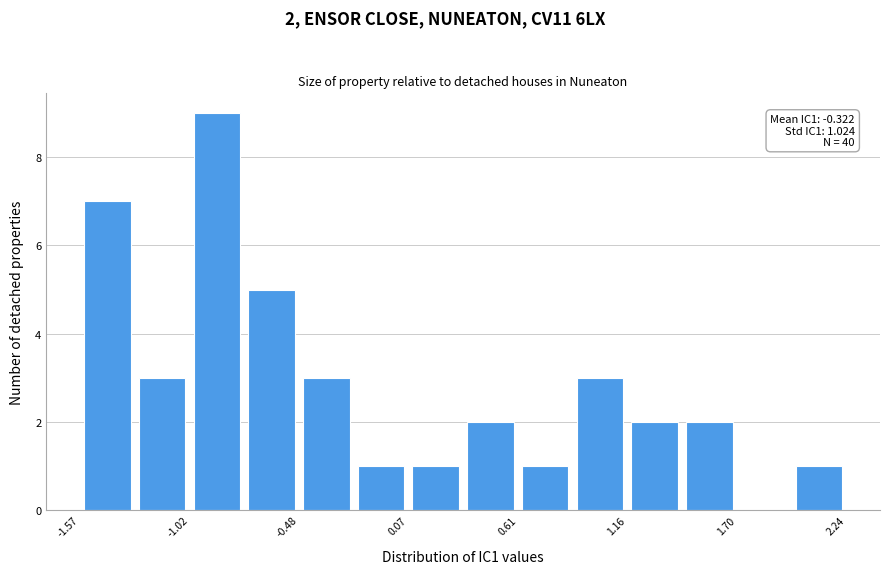

Read against the x-axis, roughly where is the centre of the tallest bar?

-0.9